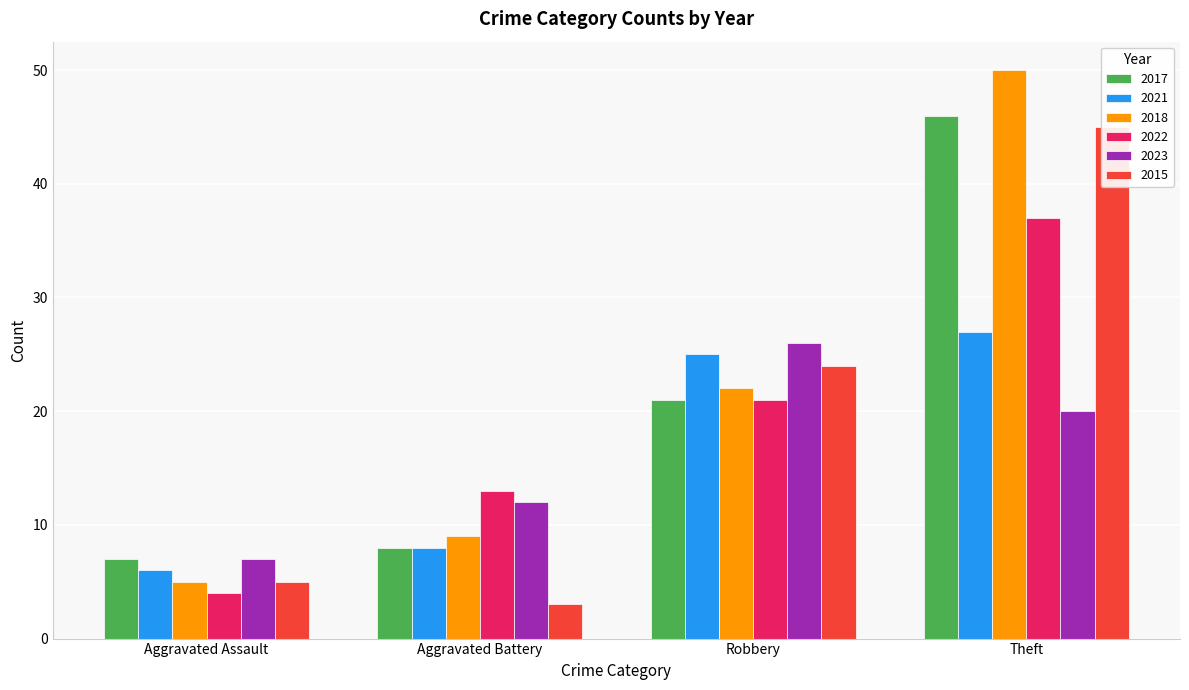

How many data points in 2021 are less than 25?

2